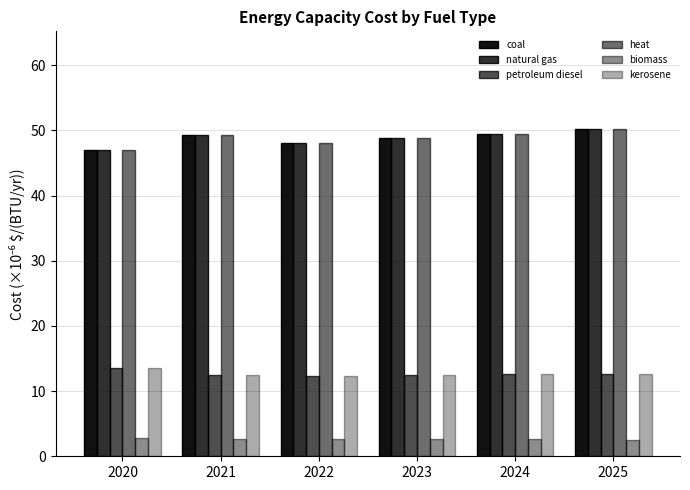

Reading left to right, transcribe all the data shown in this chart.

coal: 2020=47.0	2021=49.3	2022=48.1	2023=48.8	2024=49.4	2025=50.2
natural gas: 2020=47.0	2021=49.3	2022=48.1	2023=48.8	2024=49.4	2025=50.2
petroleum diesel: 2020=13.6	2021=12.5	2022=12.3	2023=12.5	2024=12.6	2025=12.7
heat: 2020=47.0	2021=49.3	2022=48.1	2023=48.8	2024=49.4	2025=50.2
biomass: 2020=2.7	2021=2.7	2022=2.7	2023=2.7	2024=2.6	2025=2.6
kerosene: 2020=13.6	2021=12.5	2022=12.3	2023=12.5	2024=12.6	2025=12.7